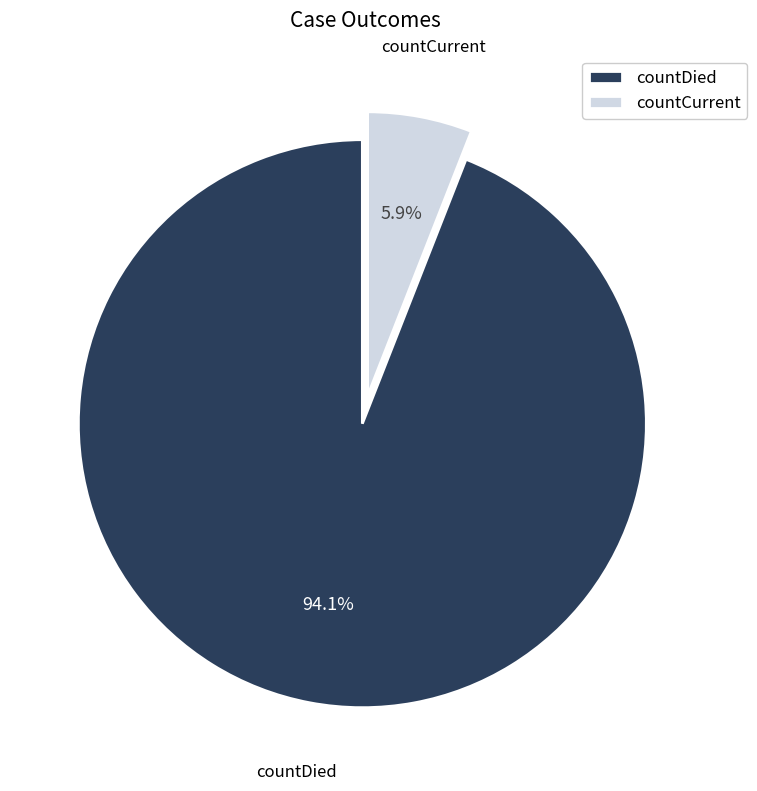

What is the total percentage of countCurrent and countDied?

100.0%